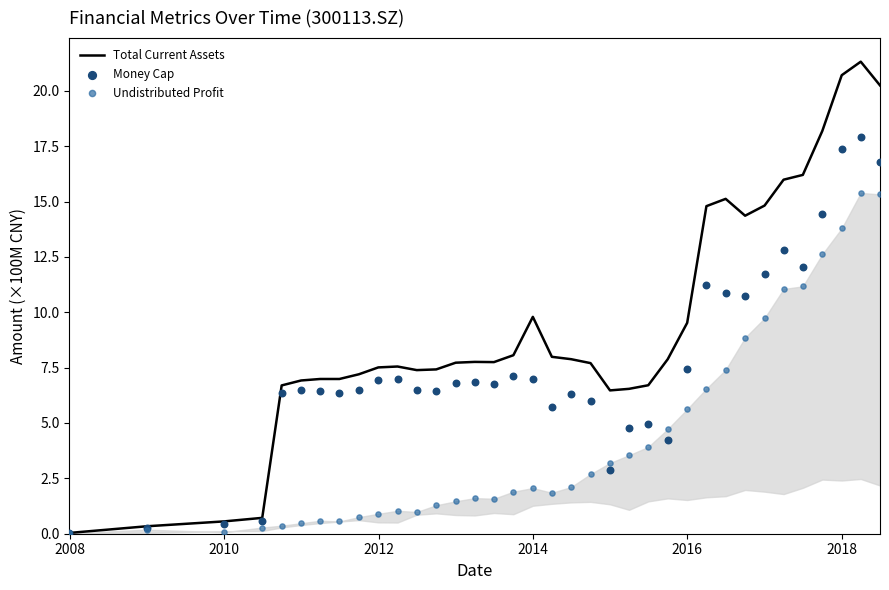

What are all the series names shown in the legend?

Total Current Assets, Money Cap, Undistributed Profit